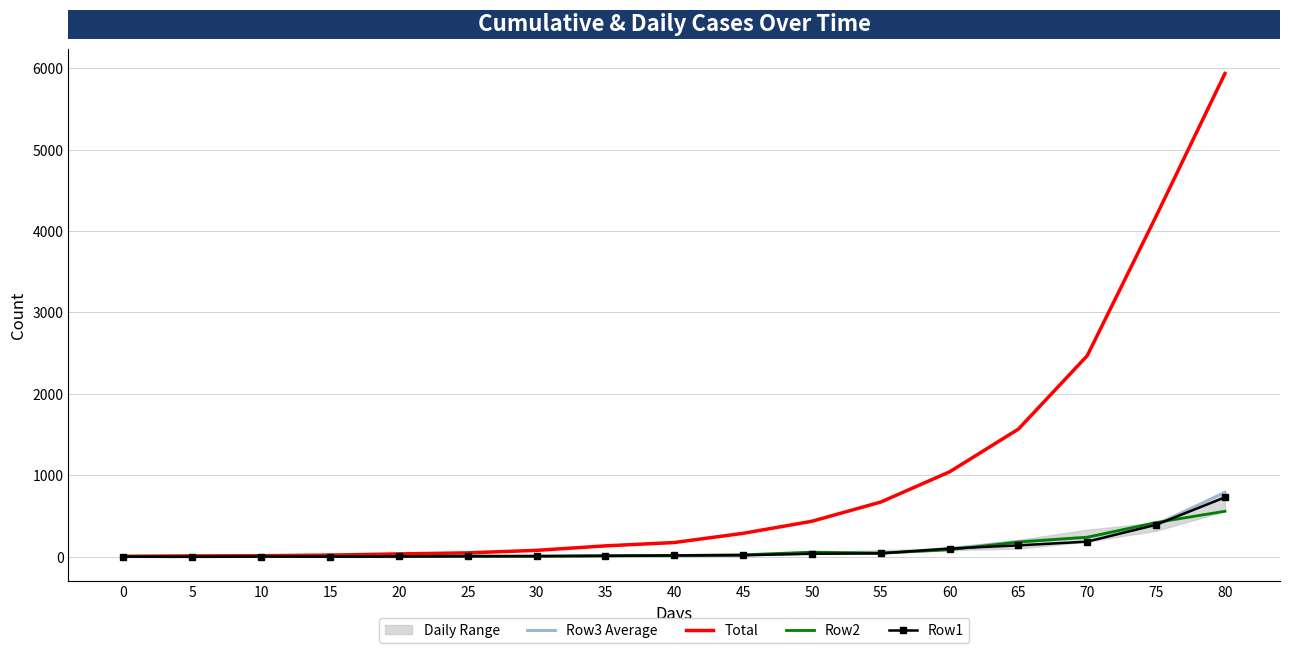

What is the difference between the highest and lowest values at 70?

2284